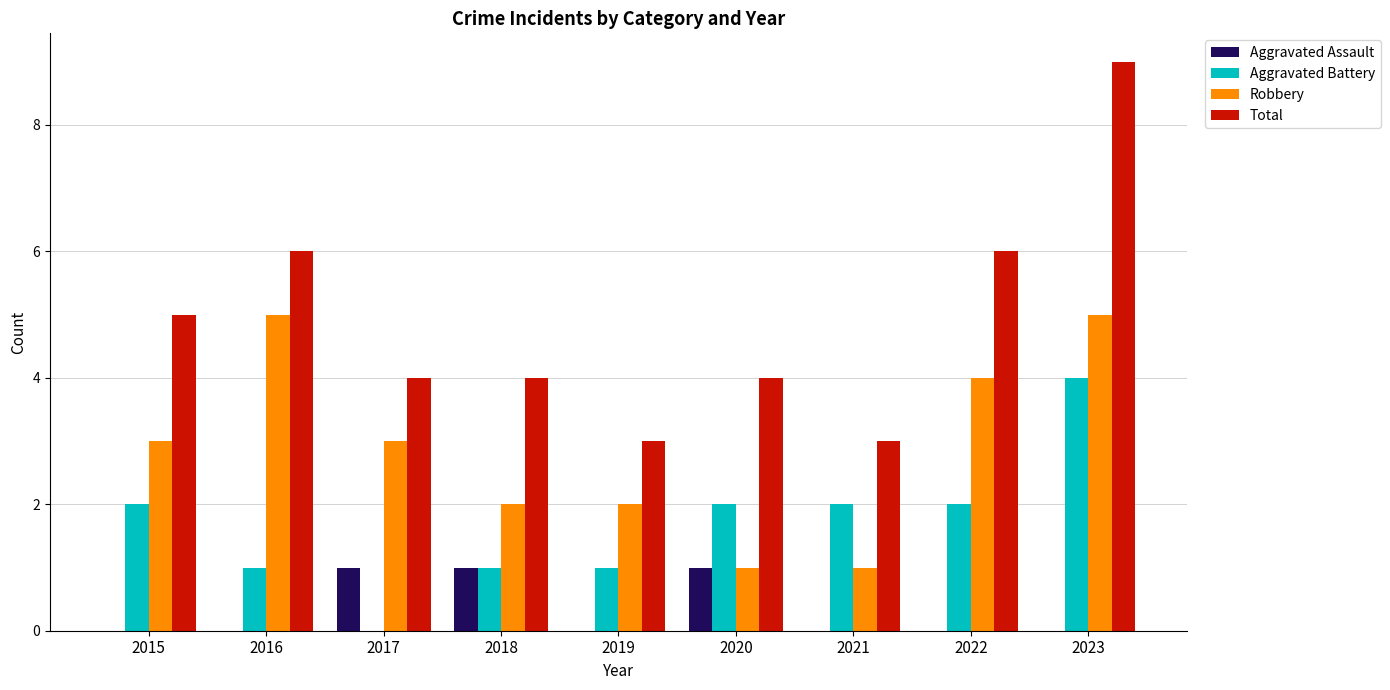

The Aggravated Battery series shows 3 at 2015. True or false?

False